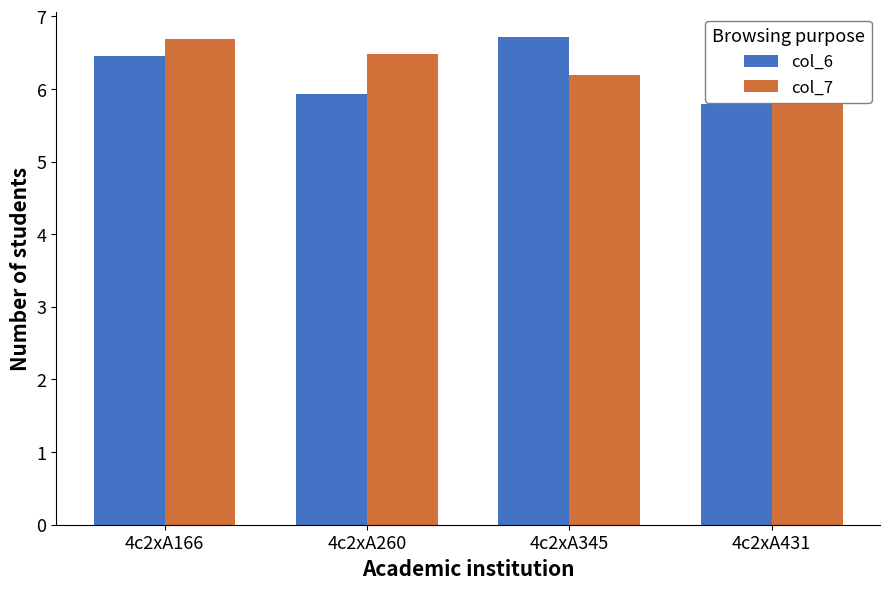

Is it true that col_6 equals 5.9 at 4c2xA260?

True